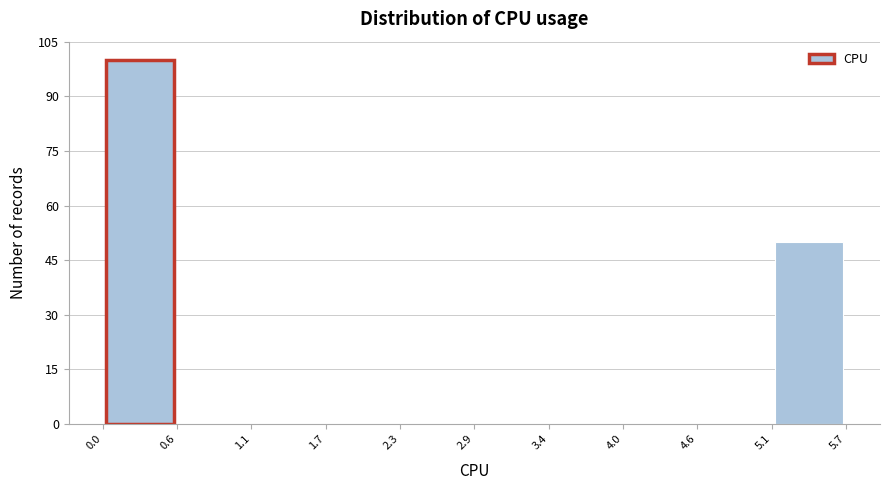

Reading left to right, list every bar in this chart as the range it spans on the x-axis followed by its height. The values are not printed on the chart, so give them approximately, as read against the axis.

0.0 to 0.6: 100
0.6 to 1.1: 0
1.1 to 1.7: 0
1.7 to 2.3: 0
2.3 to 2.9: 0
2.9 to 3.4: 0
3.4 to 4.0: 0
4.0 to 4.6: 0
4.6 to 5.1: 0
5.1 to 5.7: 50